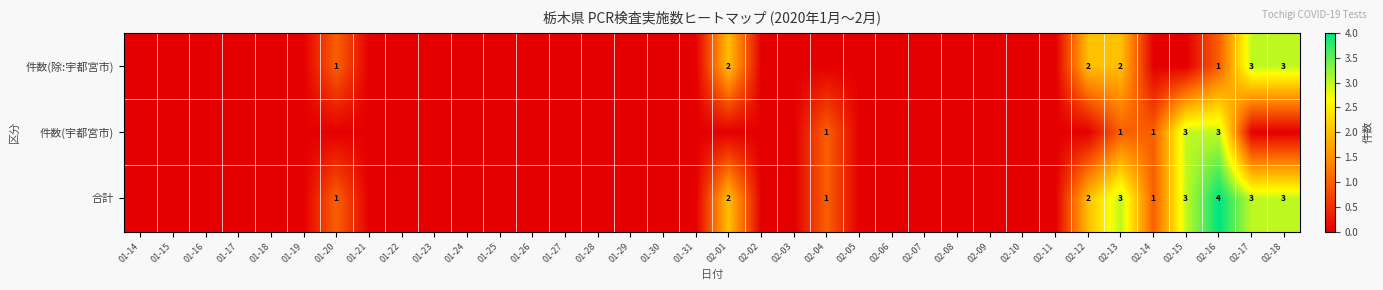

What is the difference between the 件数(除:宇都宮市) values at 01-15 and 02-18?

3